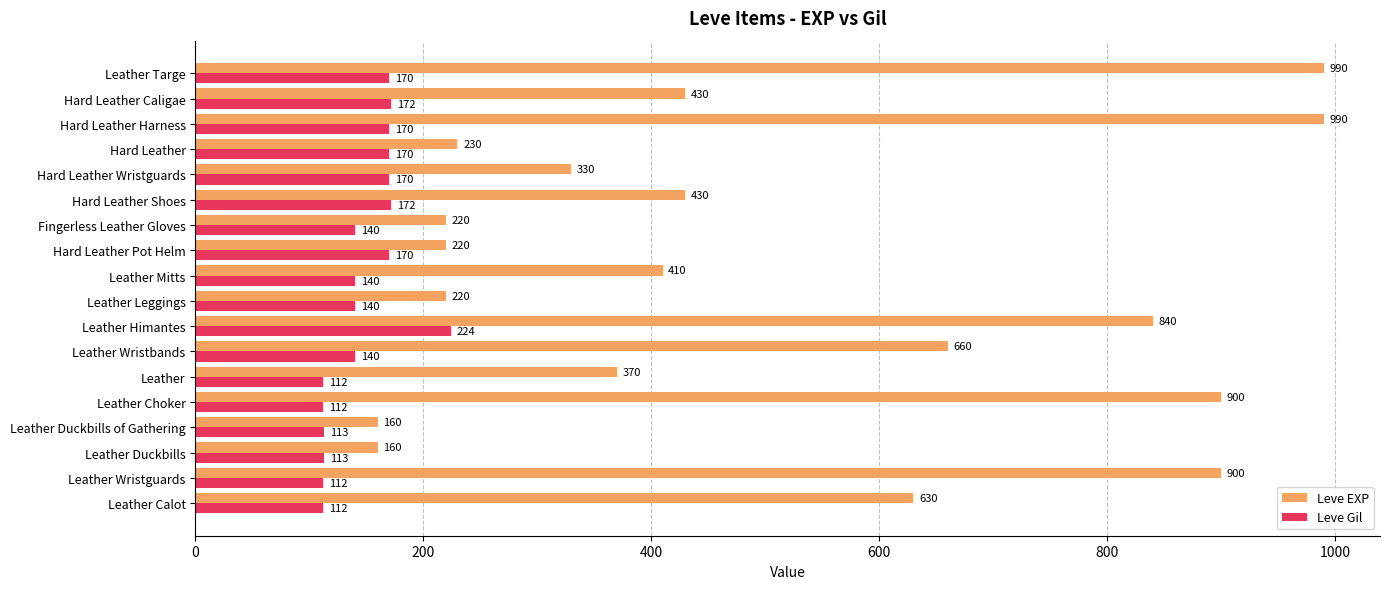

What is the greatest value displayed?

990